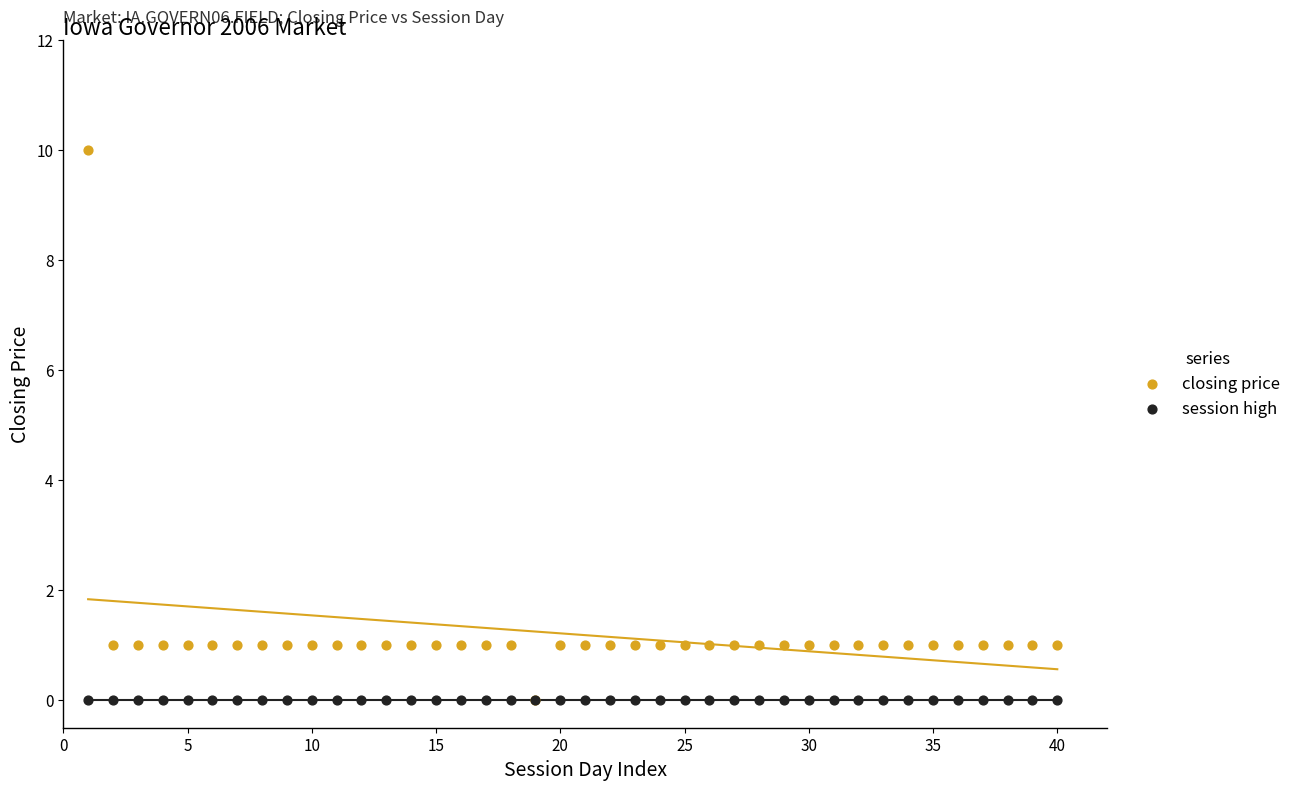

What are all the series names shown in the legend?

closing price, session high